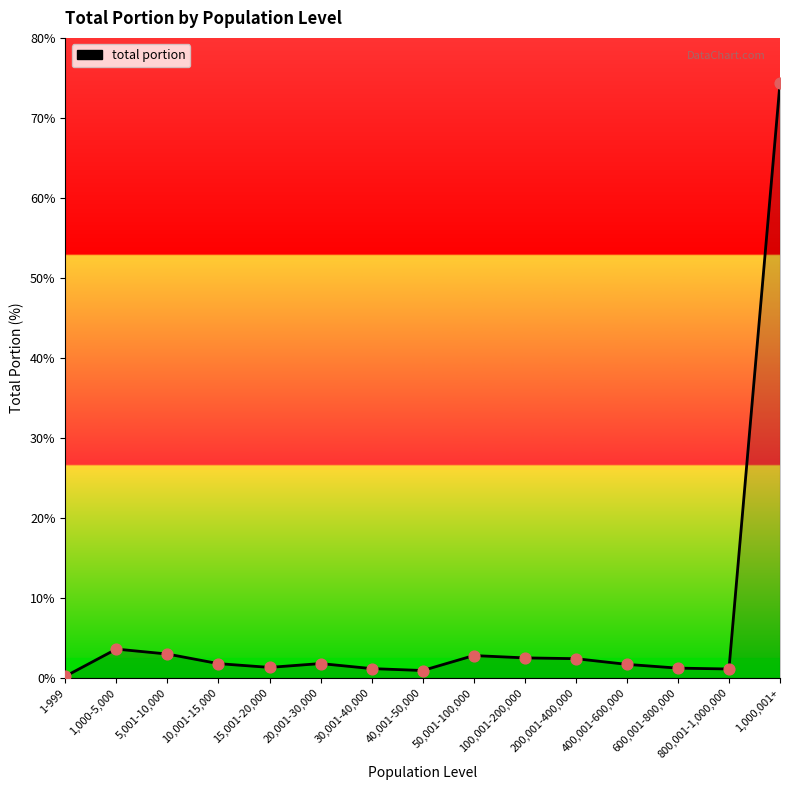

Which has a higher value, 200,001-400,000 or 1,000-5,000?

1,000-5,000